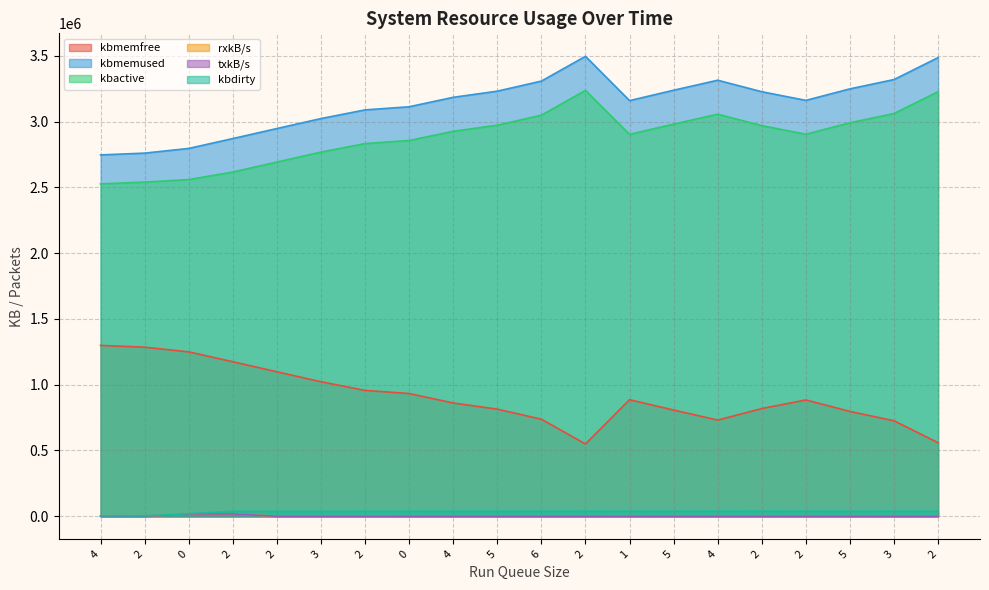

True or false: kbactive and kbmemfree intersect in this chart.

False